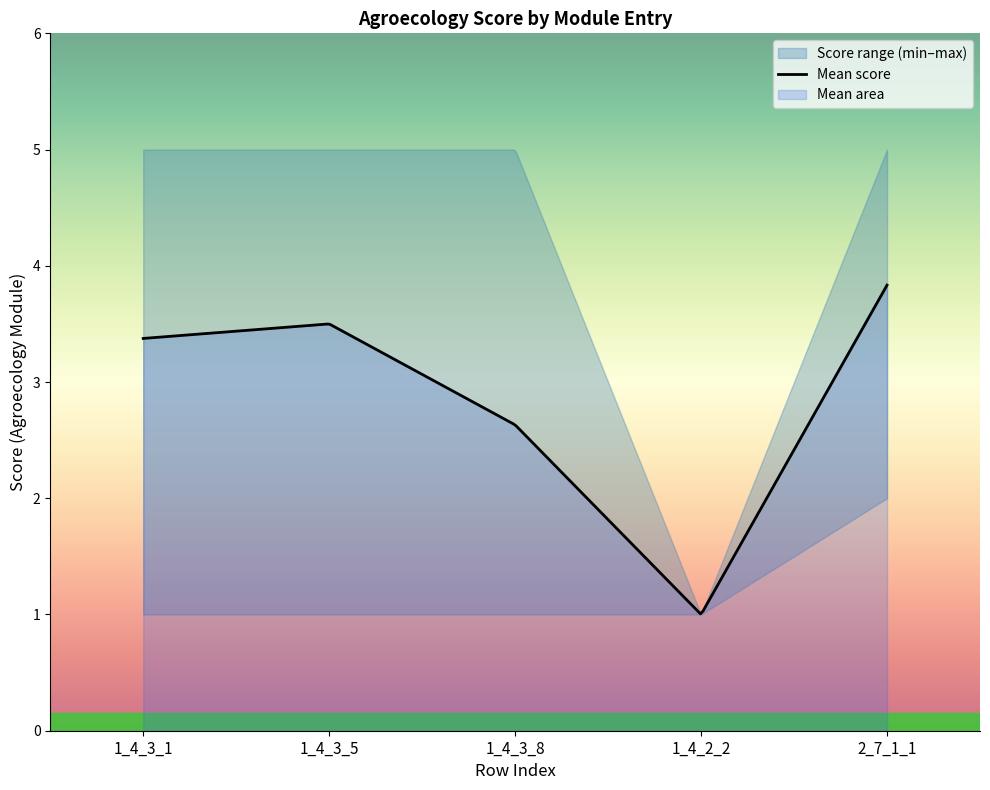

The value at 1_4_3_8 is 1. True or false?

False